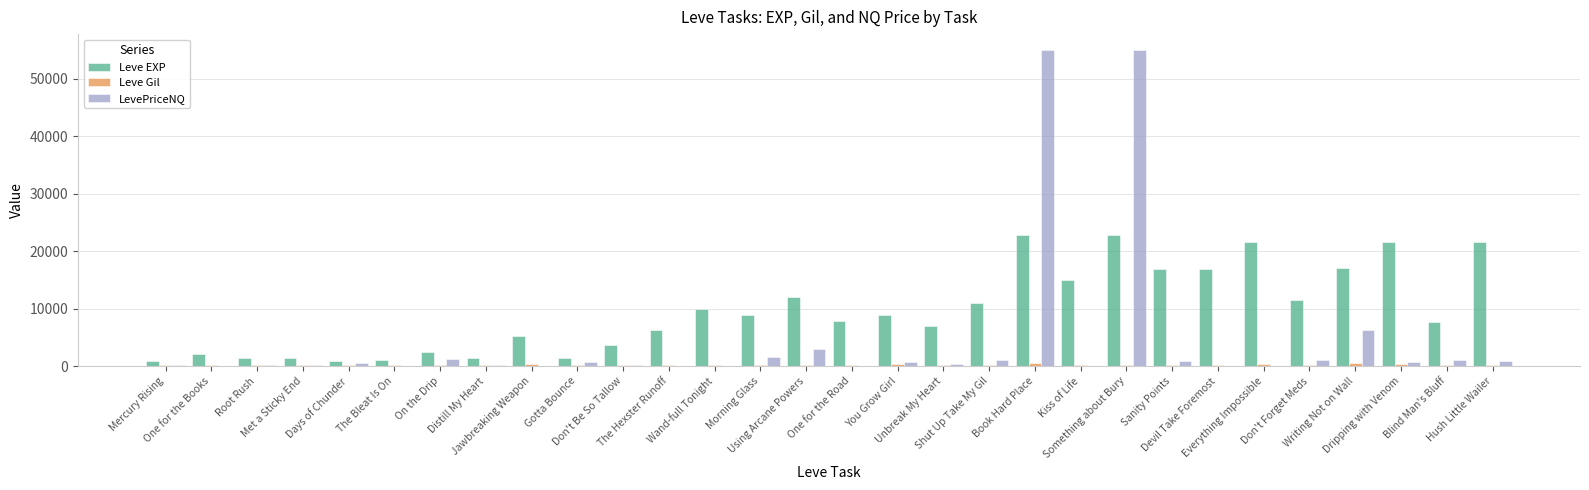

What is the maximum value shown in the chart?

54982